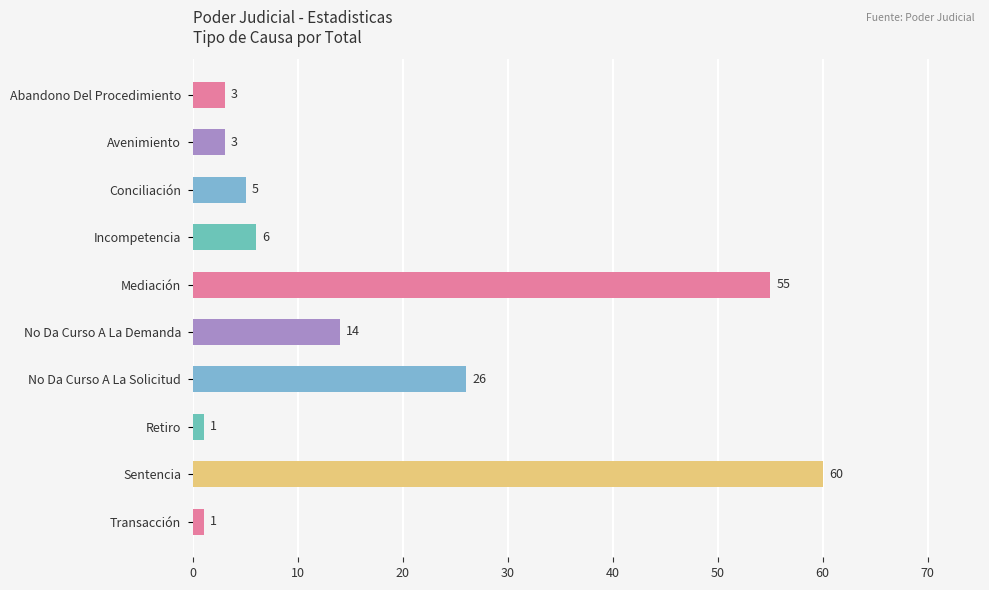

Between No Da Curso A La Demanda and Conciliación, which is larger?

No Da Curso A La Demanda